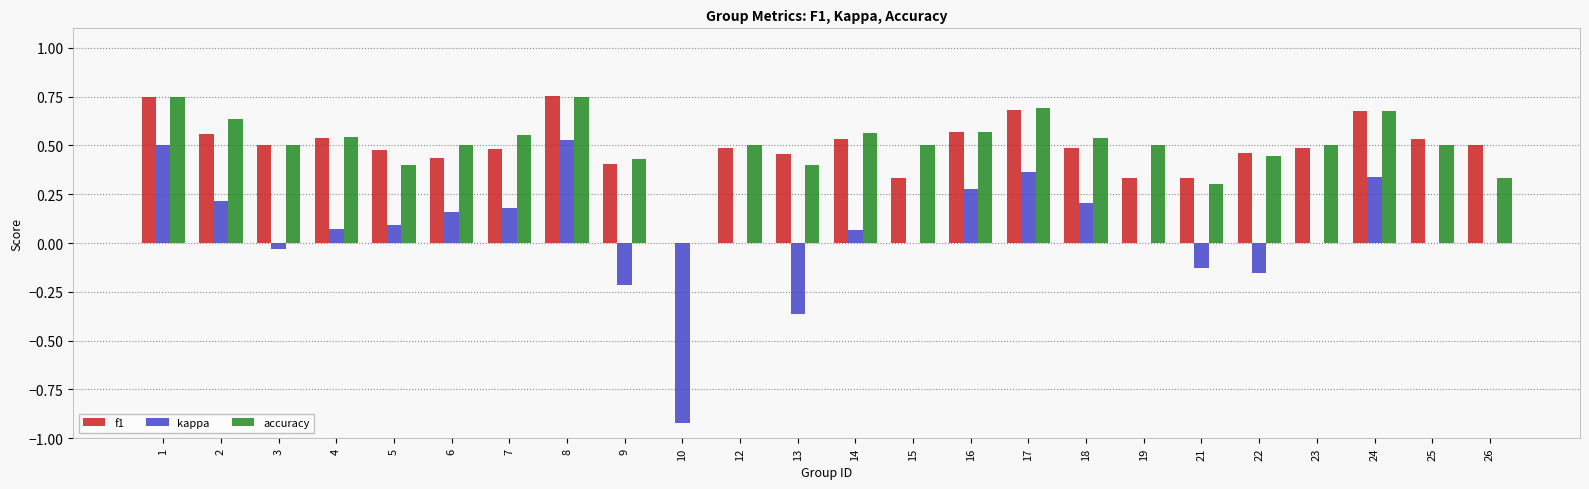

What is the sum of all kappa values?

1.2